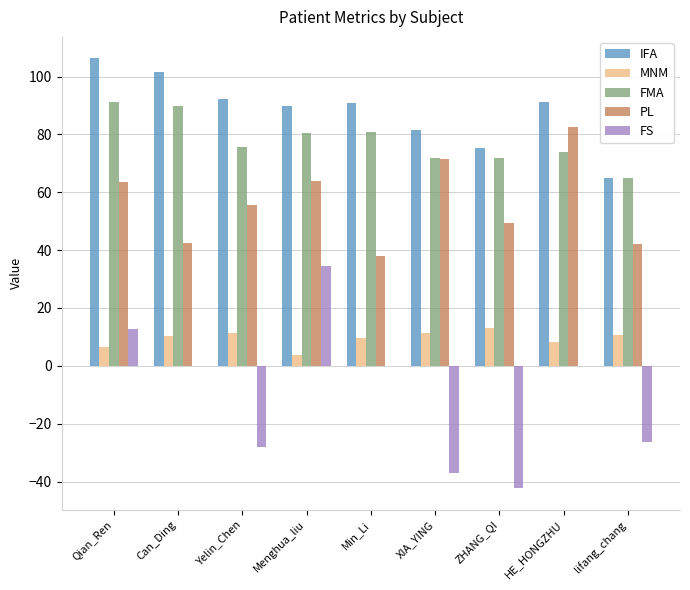

What is the sum of all PL values?

508.9